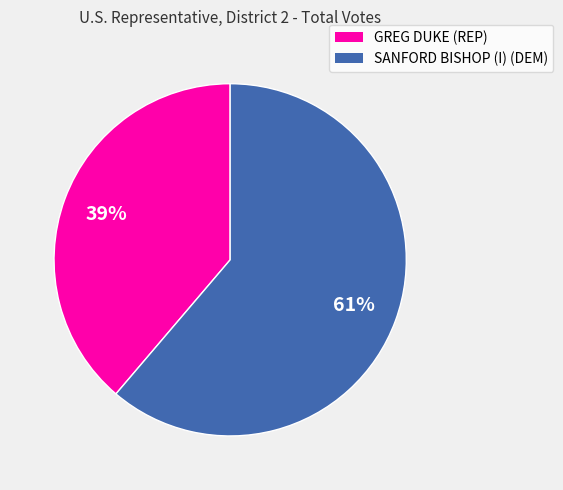

To the nearest percent, what is the difference between the largest and smallest slice percentages?

22%